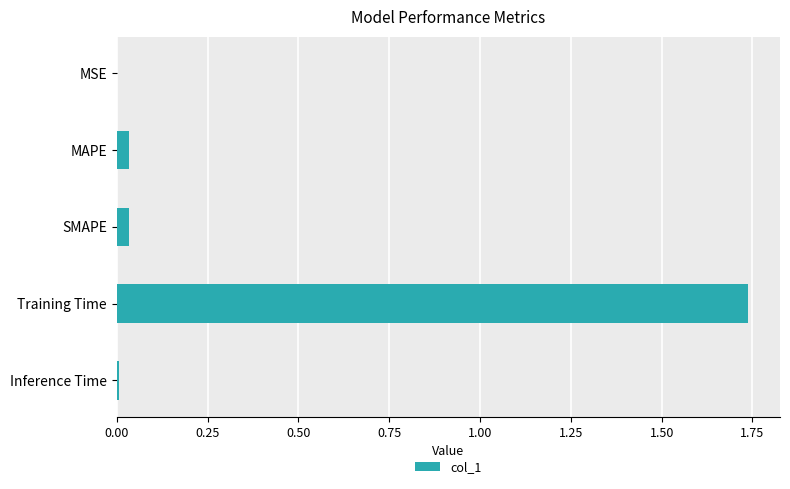

Is it true that the value at MAPE is 0.1?

False